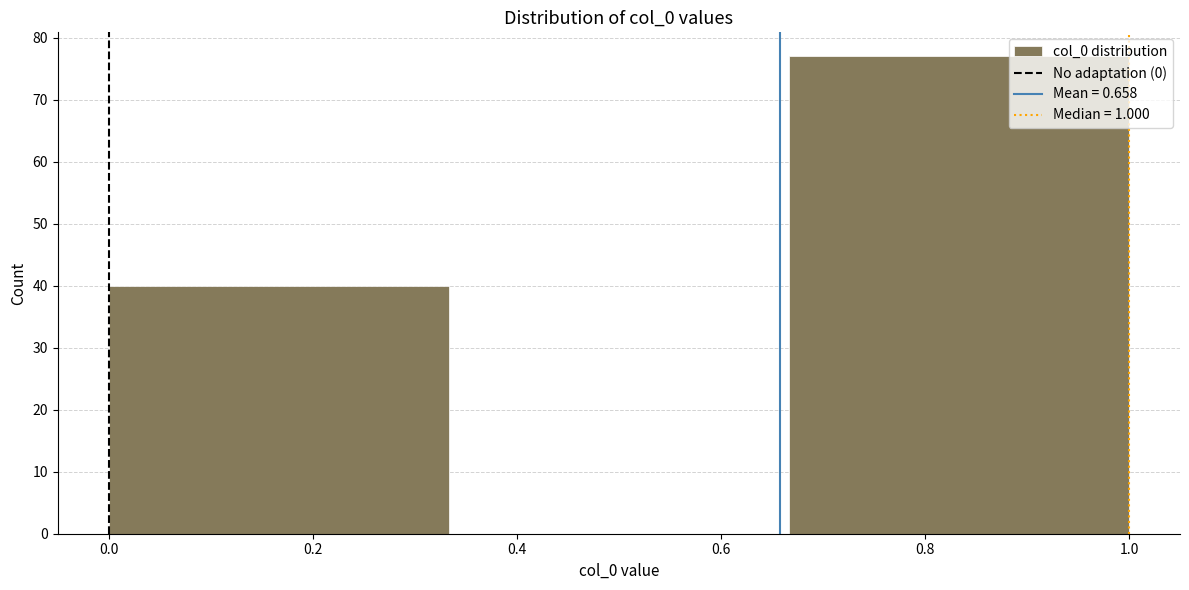

What is the height of the bar covering 0.66 to 1.00 on the x-axis? Neither the bar edges nor the heights are printed on the chart, so give them approximately, as read against the axes.

77